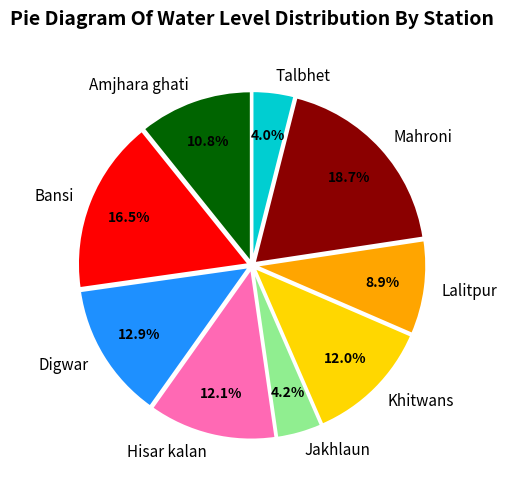

Is Talbhet the majority of the pie?

No